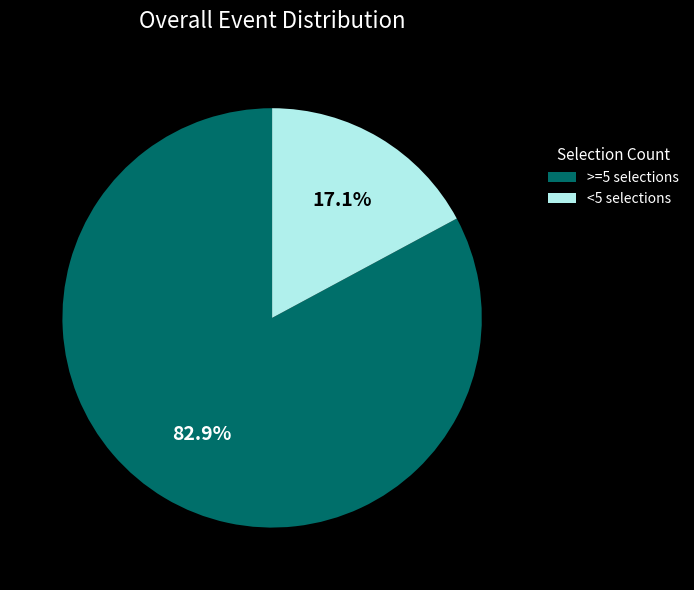

What is the ratio of the value at >=5 selections to the value at <5 selections?

4.8